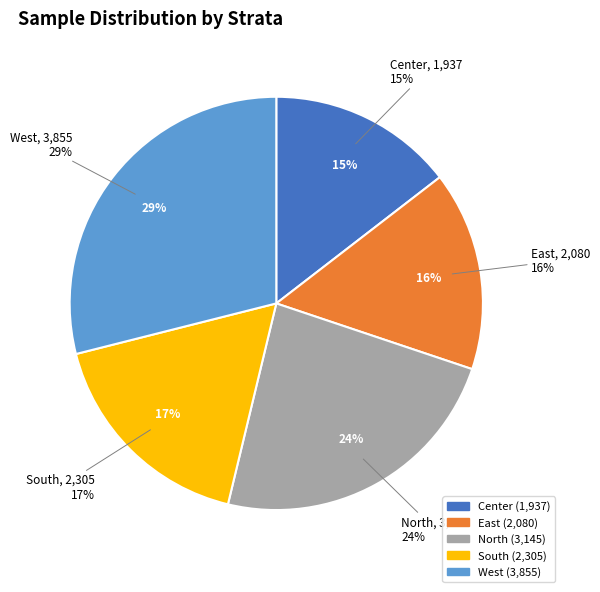

The North slice represents 24% of the pie. True or false?

True